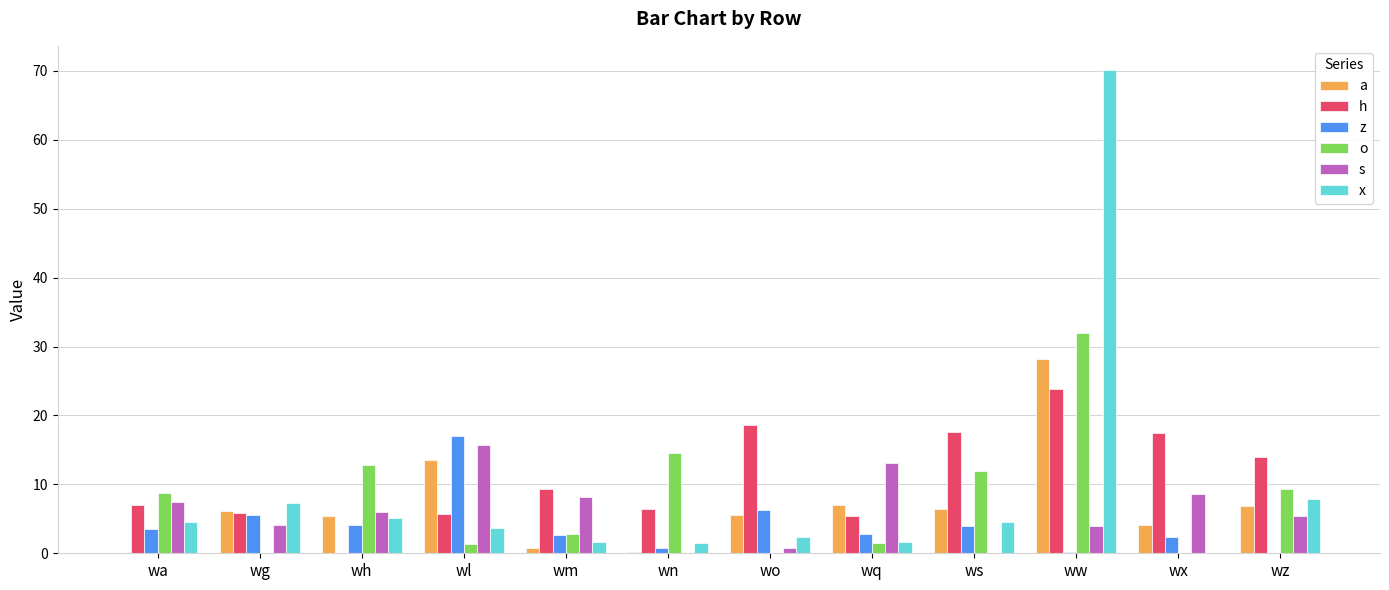

What is the difference between the h values at wn and wx?

11.1